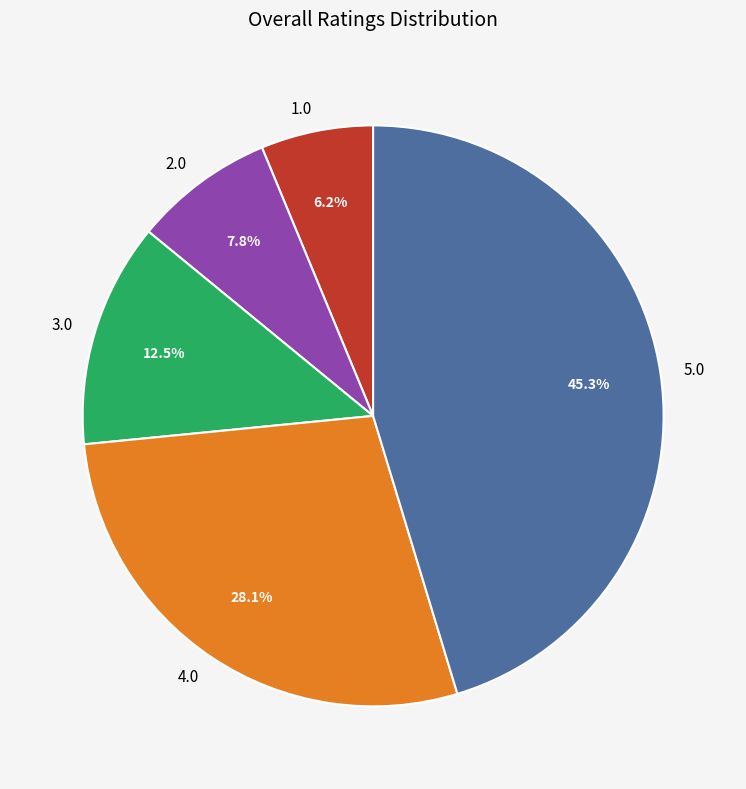

To the nearest percent, what is the average slice percentage?

20%